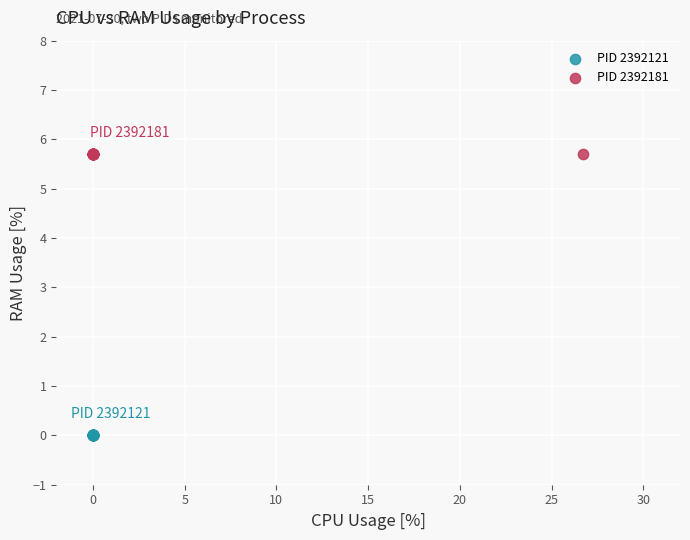

Which series reaches the maximum Y coordinate?

PID 2392181